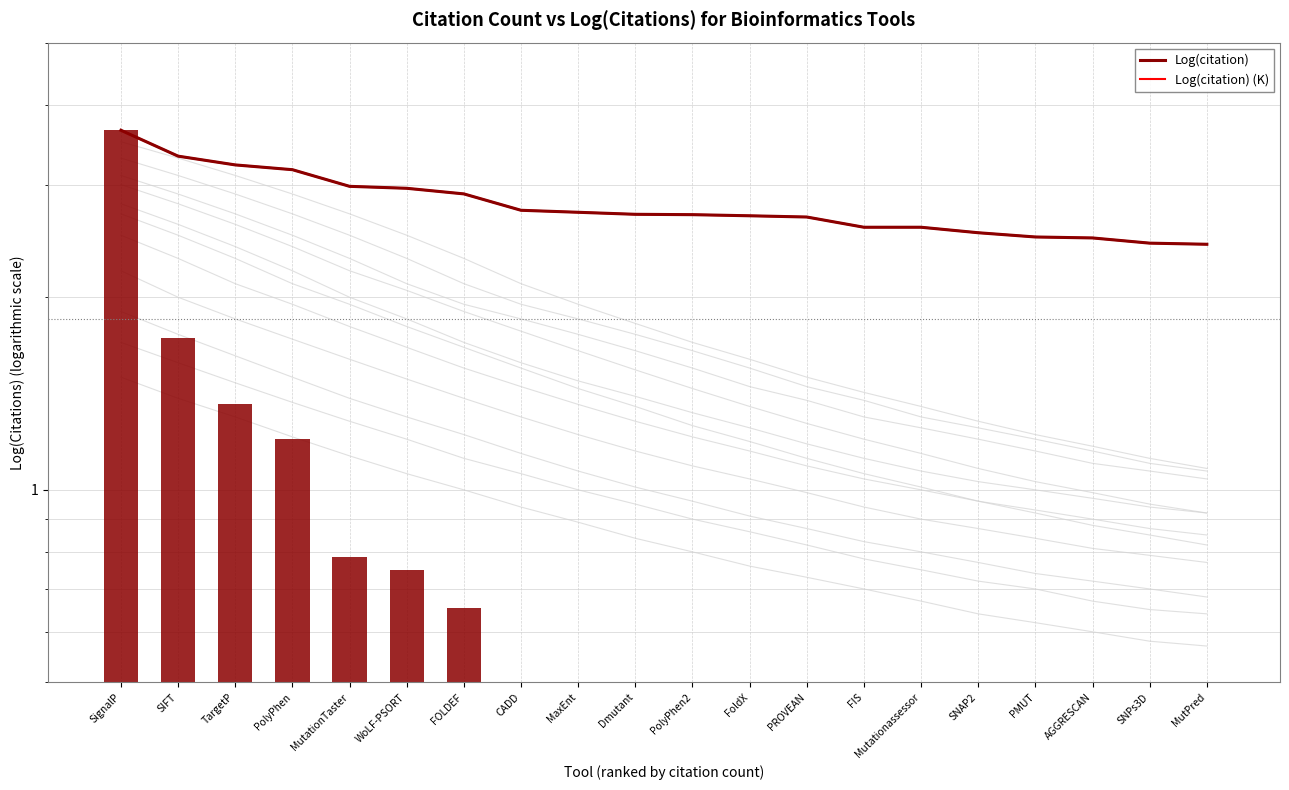

What is the value of the Log(citation) bar at the 12th from the left?

2.7